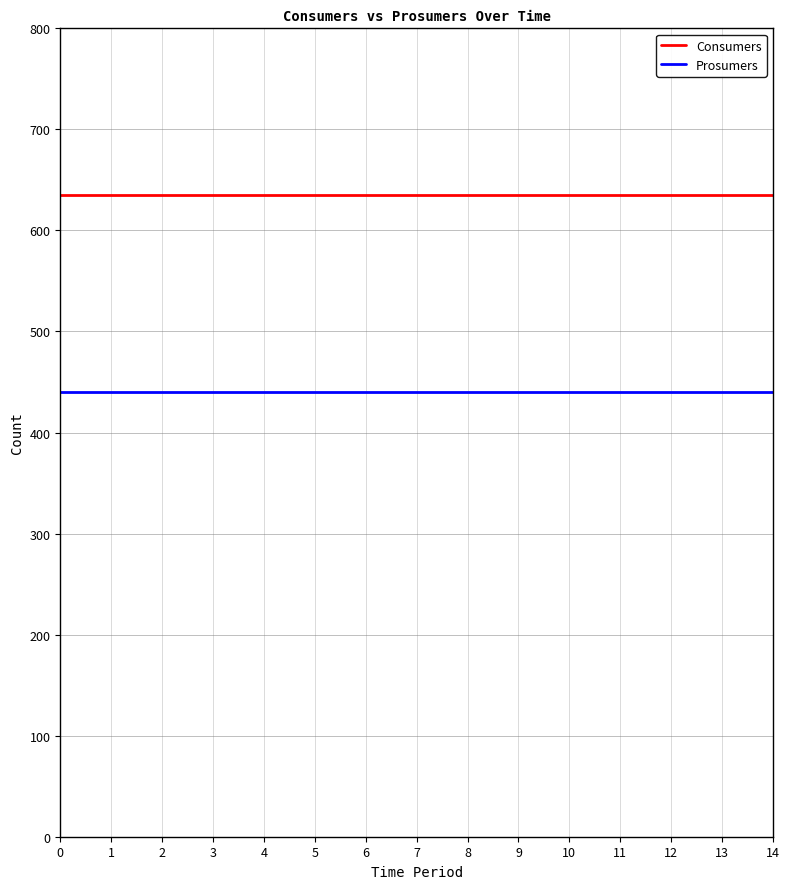

What is the spread (max minus min) of values at 10?

195